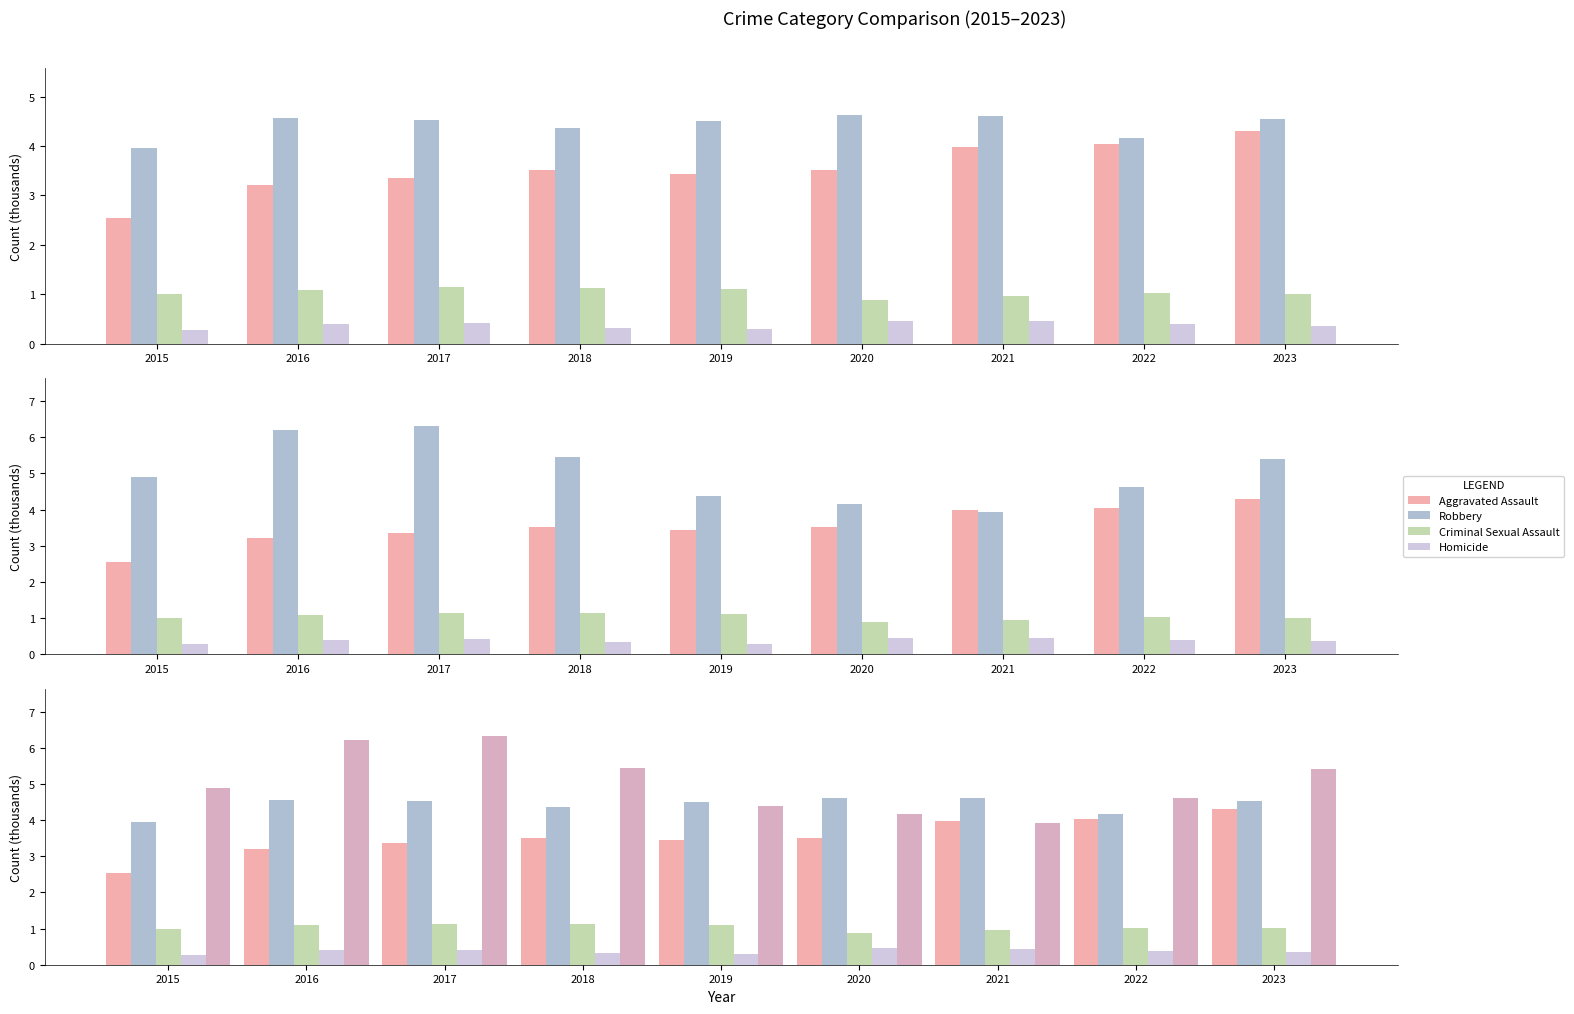

What is the sum of the Robbery values at 2021 and 2020?

8.1